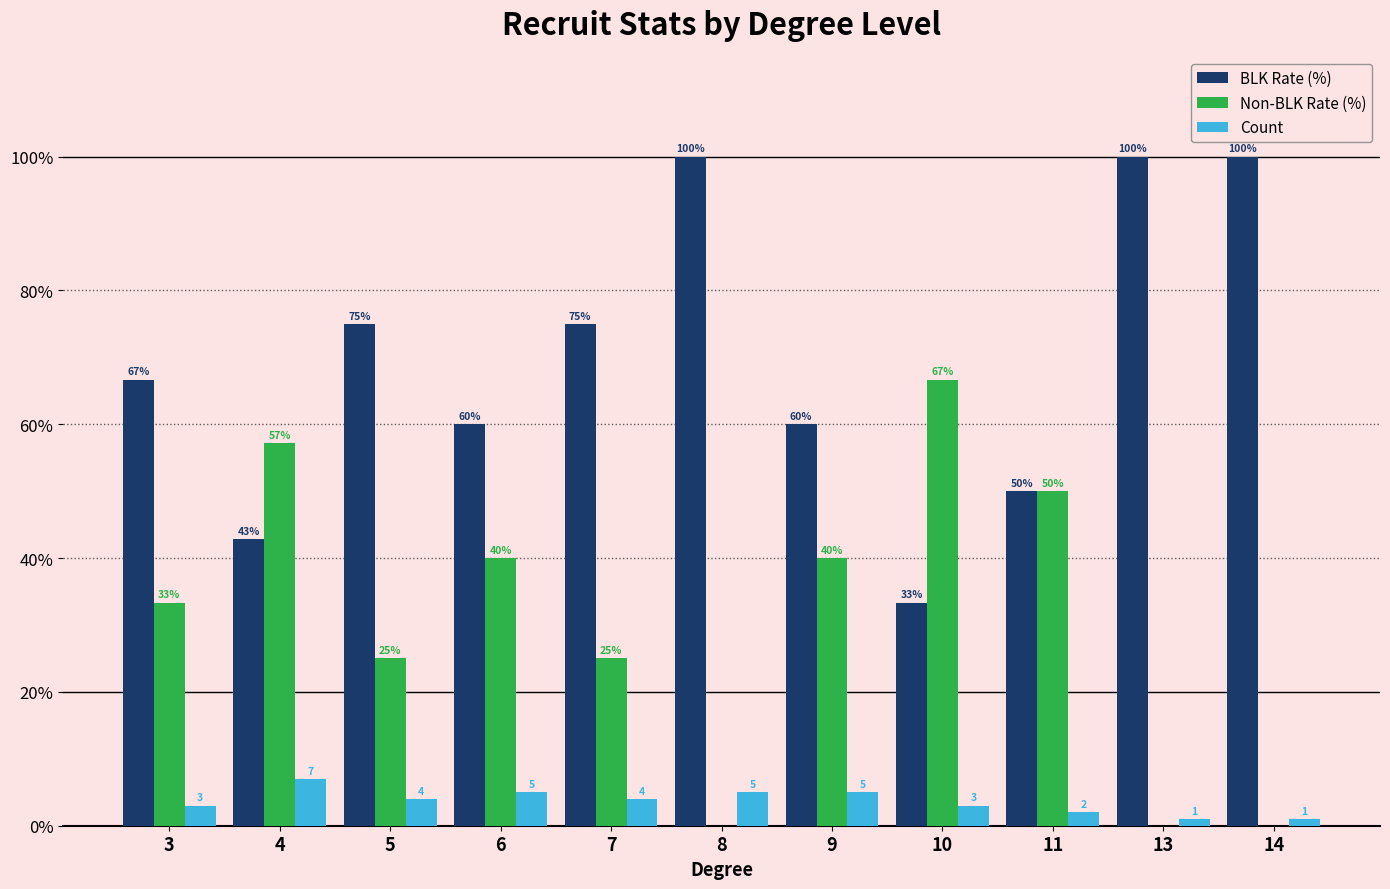

At which label does Non-BLK Rate (%) first exceed 33?

3